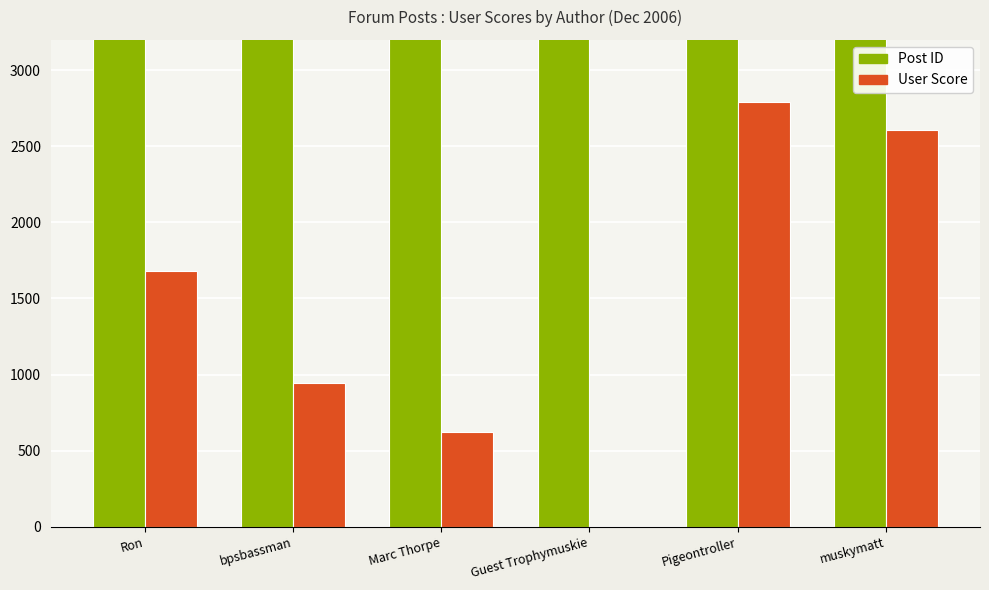

What position from the right is muskymatt?

1